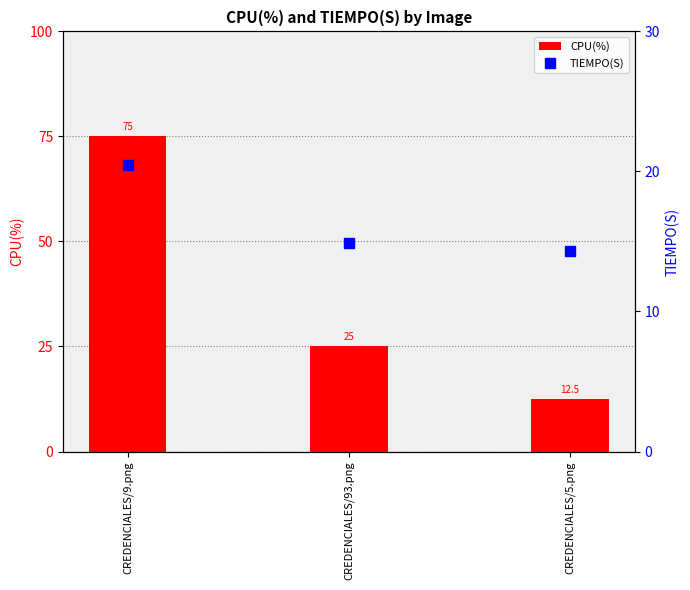

What is the difference between the maximum and minimum values in the CPU(%) series?

62.5